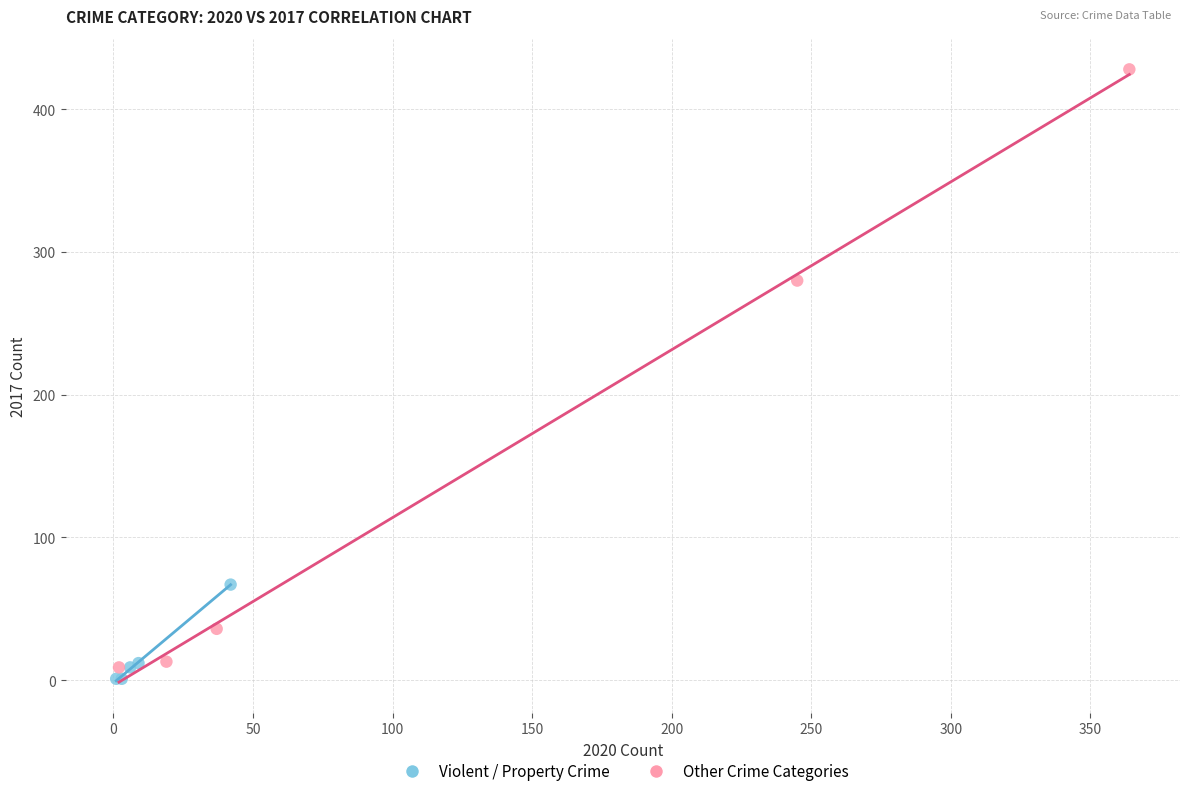

Which series reaches the maximum Y coordinate?

Other Crime Categories